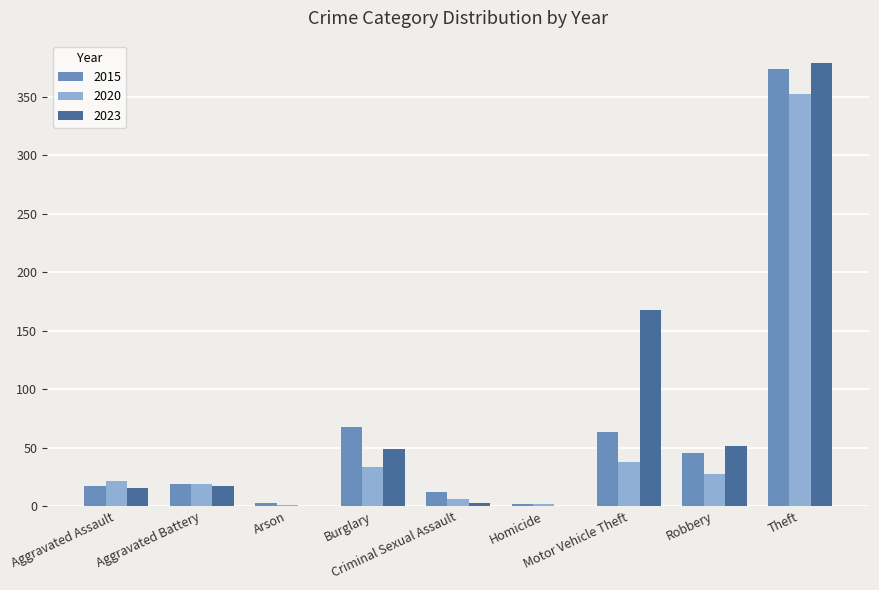

What is the sum of the 2023 values at Theft and Arson?

379